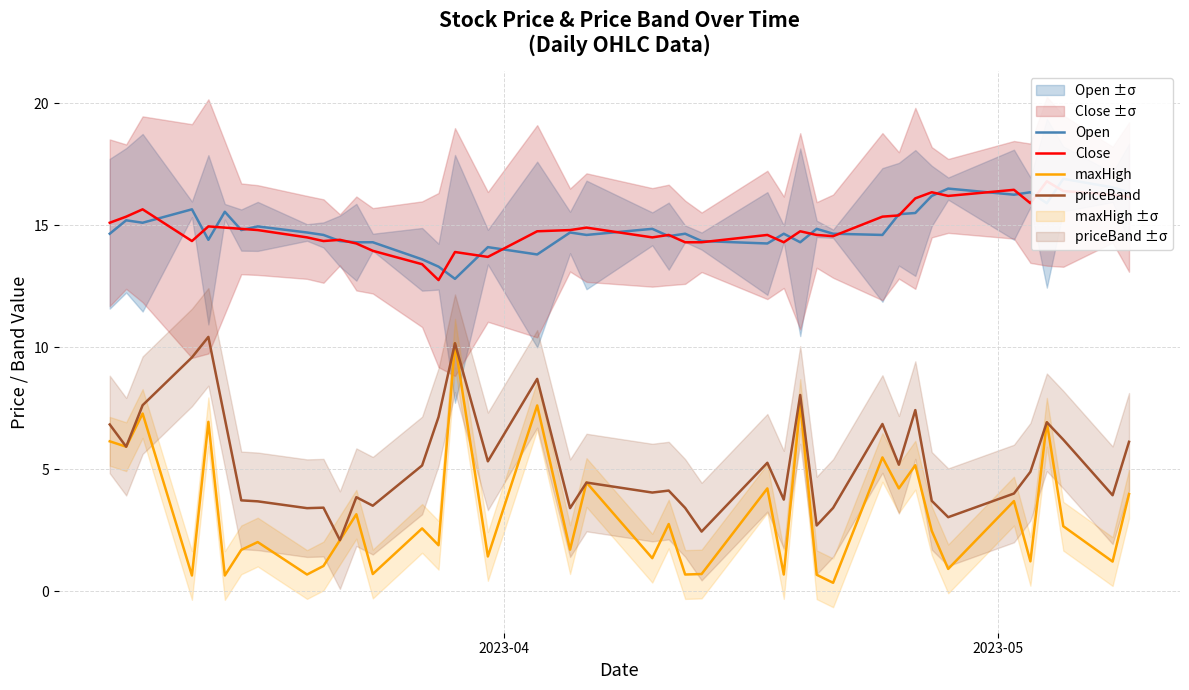

What is the minimum value for priceBand?

2.1